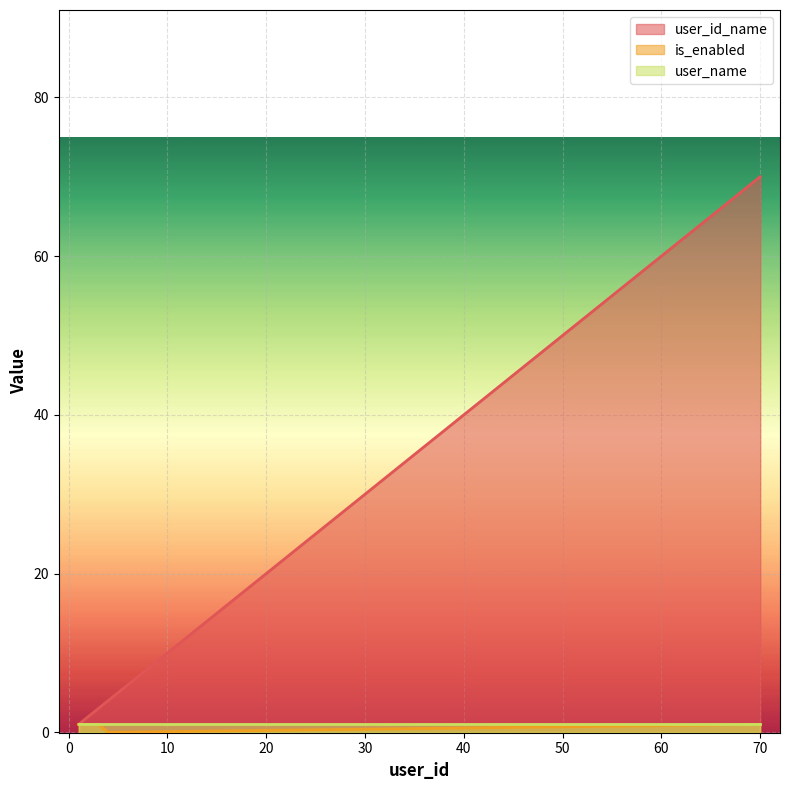

True or false: is_enabled has more than 1 interior local peaks.

False